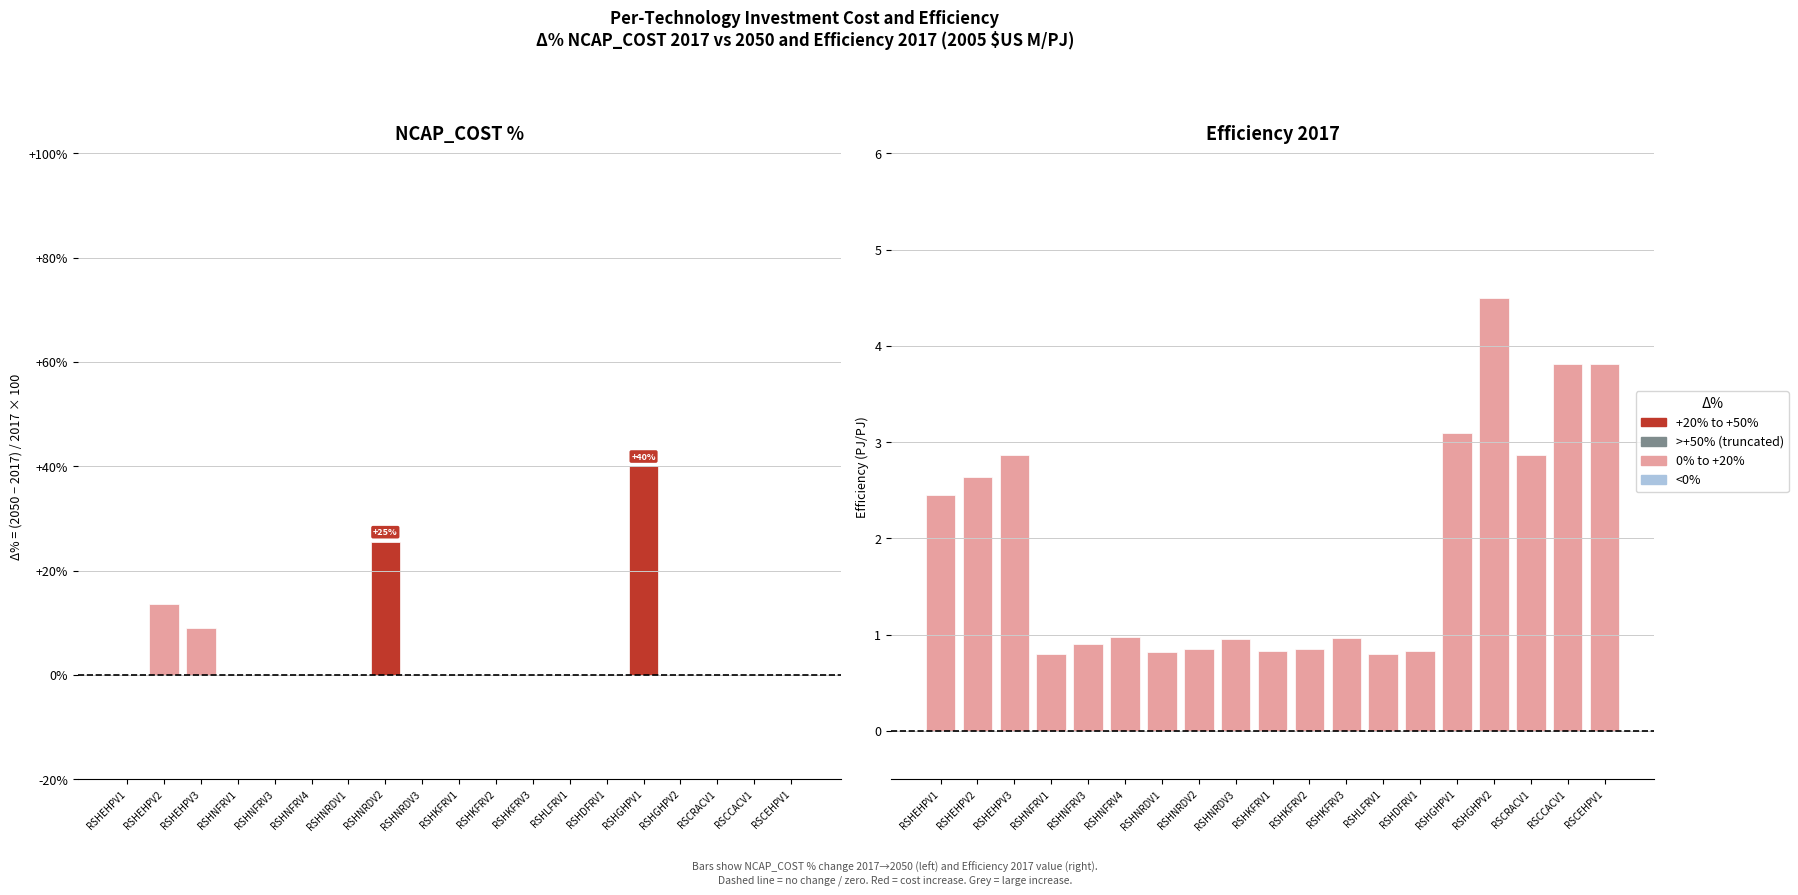

What is the difference between the second highest and minimum values in the EFF-2017 (PJ/PJ) series?

3.0